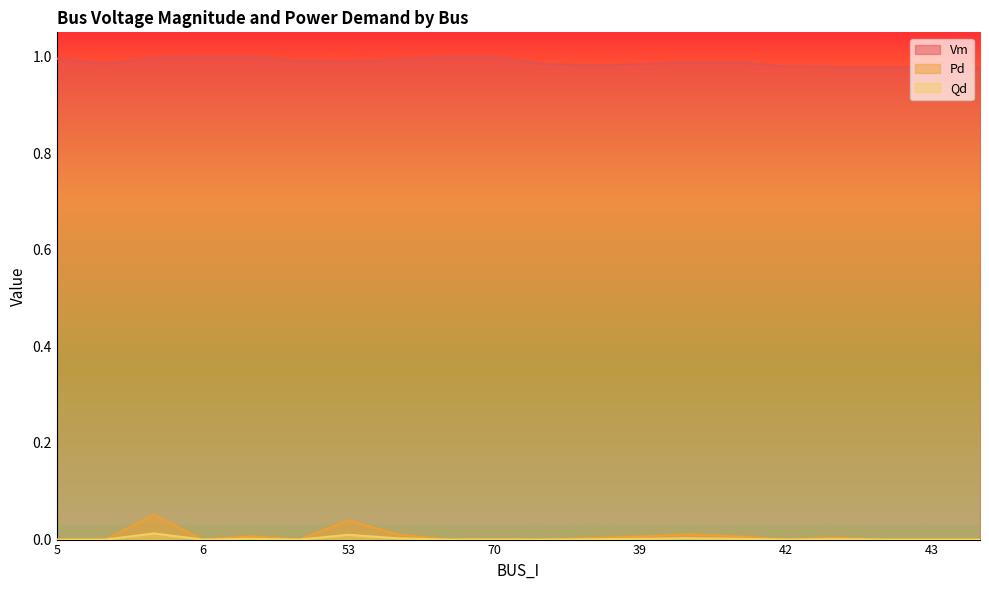

Reading left to right, what are all the values shown in this chart?

Vm: 5=1.0	28=1.0	56=1.0	6=1.0	61=1.0	9=1.0	53=1.0	55=1.0	31=1.0	70=1.0	30=1.0	51=1.0	39=1.0	60=1.0	59=1.0	42=1.0	40=1.0	41=1.0	43=1.0	45=1.0
Pd: 5=0.0	28=0.0	56=0.1	6=0.0	61=0.0	9=0.0	53=0.0	55=0.0	31=0.0	70=0.0	30=0.0	51=0.0	39=0.0	60=0.0	59=0.0	42=0.0	40=0.0	41=0.0	43=0.0	45=0.0
Qd: 5=0.0	28=0.0	56=0.0	6=0.0	61=0.0	9=0.0	53=0.0	55=0.0	31=0.0	70=0.0	30=0.0	51=0.0	39=0.0	60=0.0	59=0.0	42=0.0	40=0.0	41=0.0	43=0.0	45=0.0